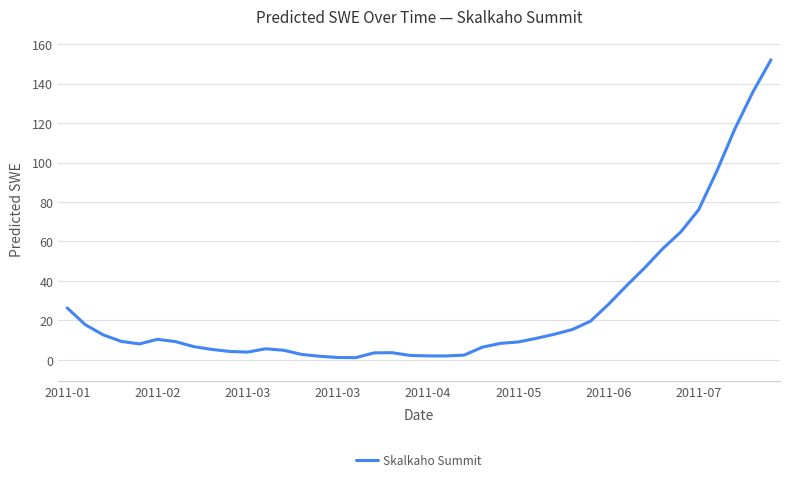

Does the chart display data point markers on the line(s)?

No